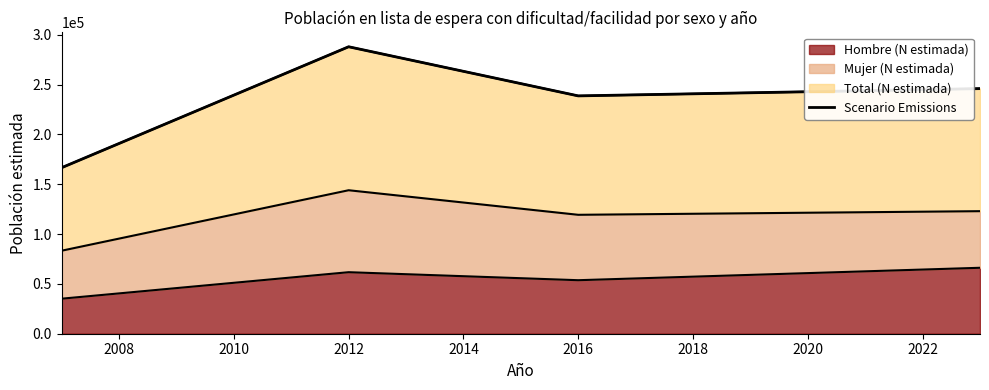

At which category does Hombre (N estimada) reach its first local valley?

2016